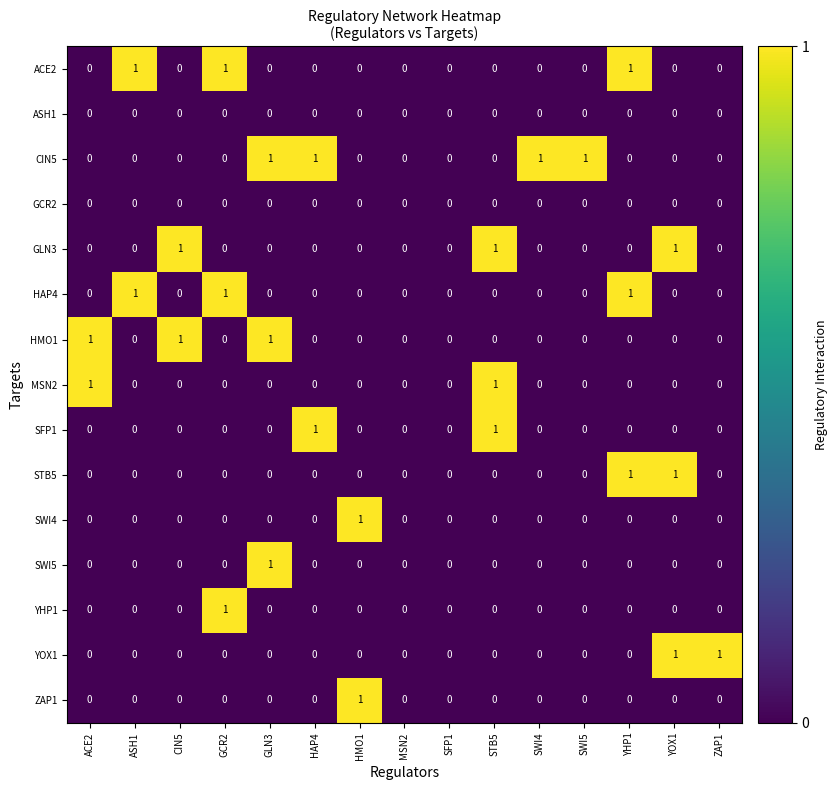

Count the SWI5 values in the range 0 to 1.

15